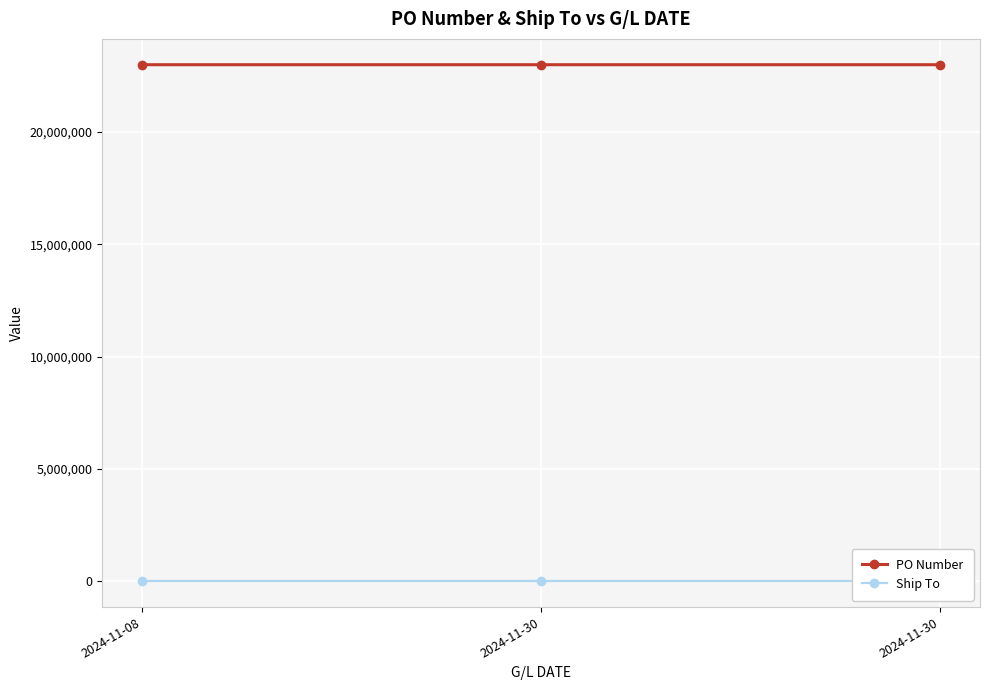

What is the average value of the Ship To series?

1204